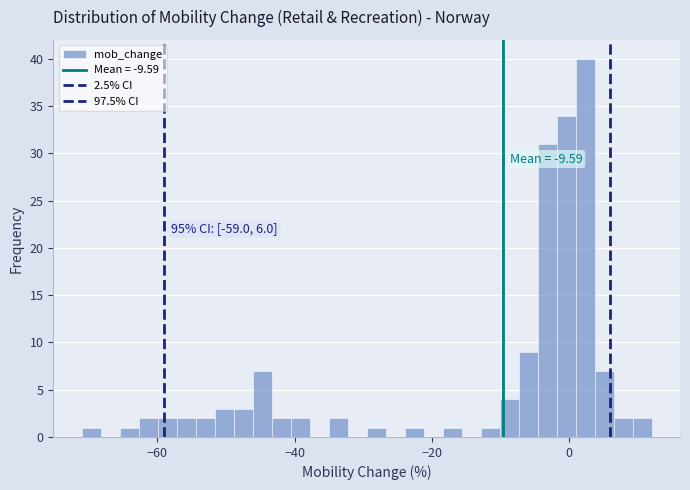

Read against the x-axis, roughly where is the centre of the tallest bar?

2